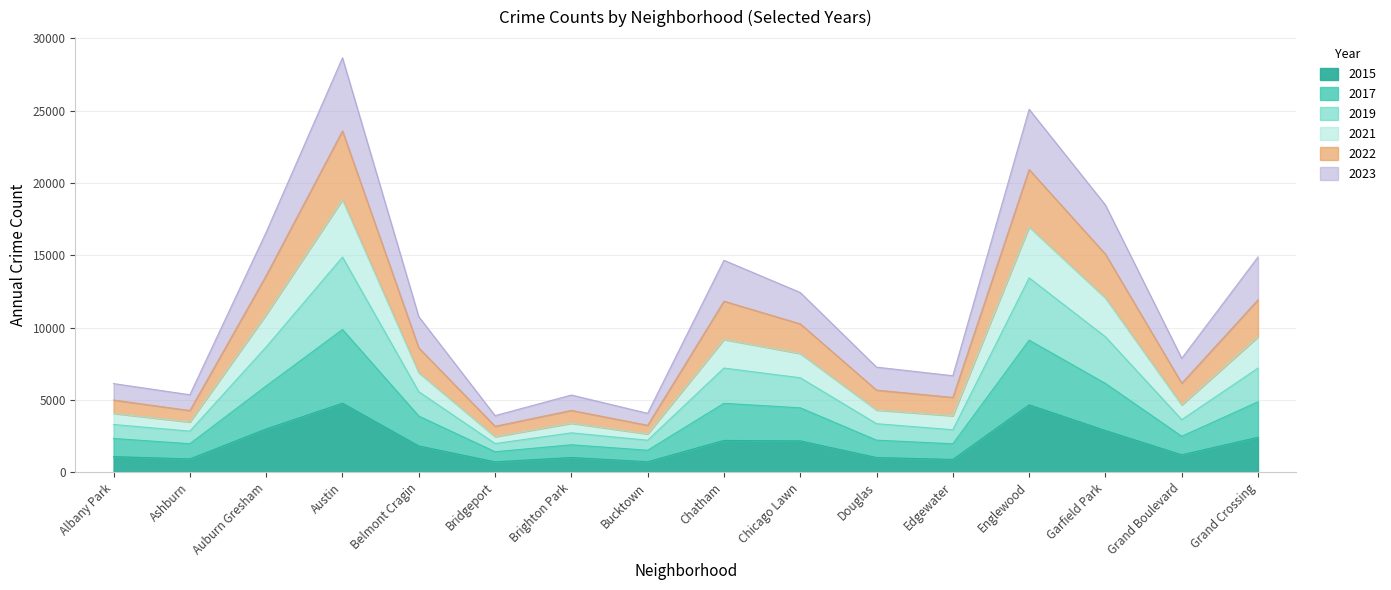

Which category has the lowest value in the 2017 series?

Bridgeport